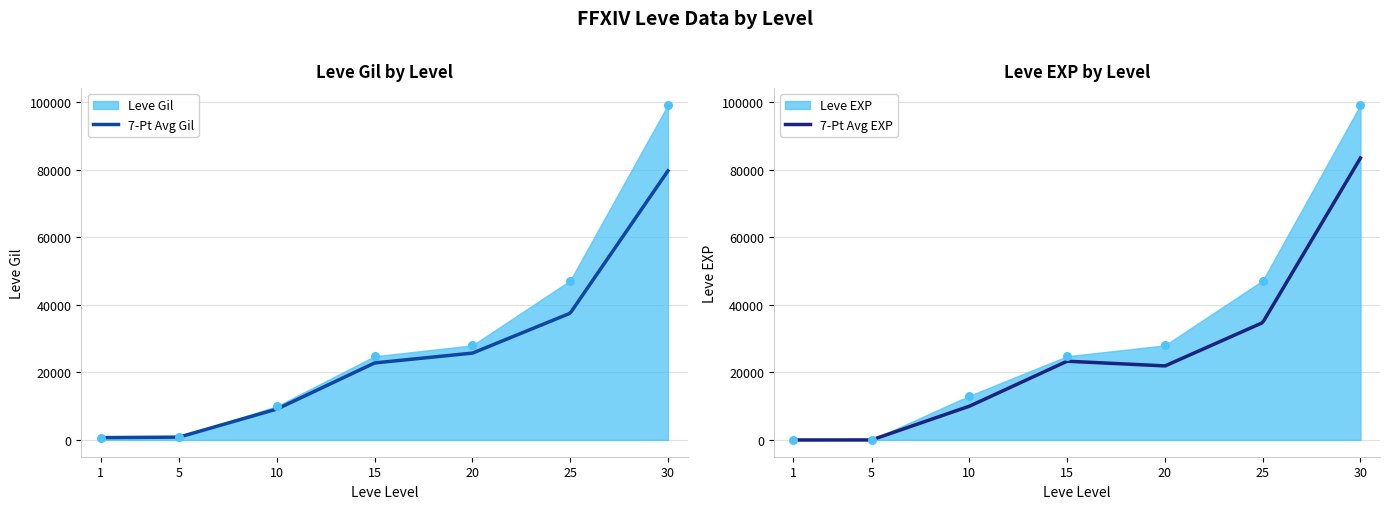

Which series has the largest Y range (max minus min)?

Leve EXP